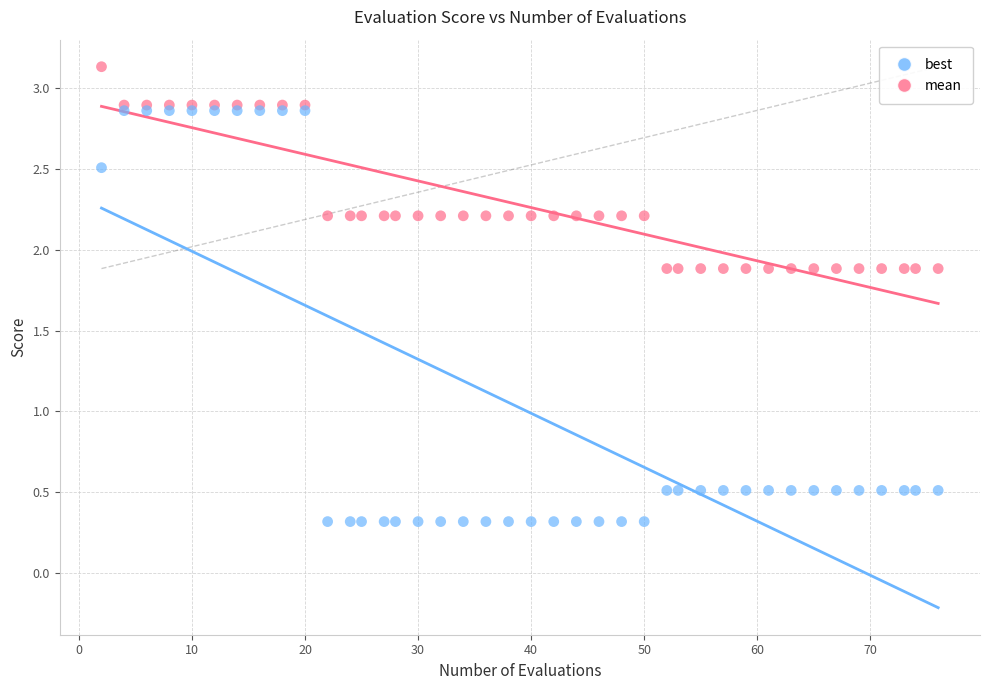

Which series reaches the maximum Y coordinate?

mean